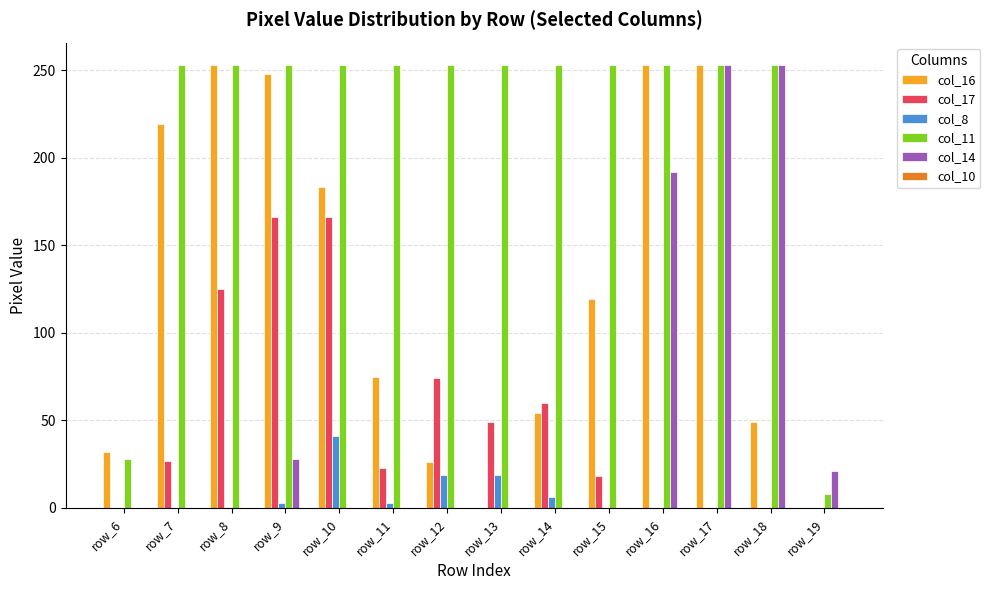

Is the value of col_11 at row_7 greater than the value of col_8 at row_9?

Yes